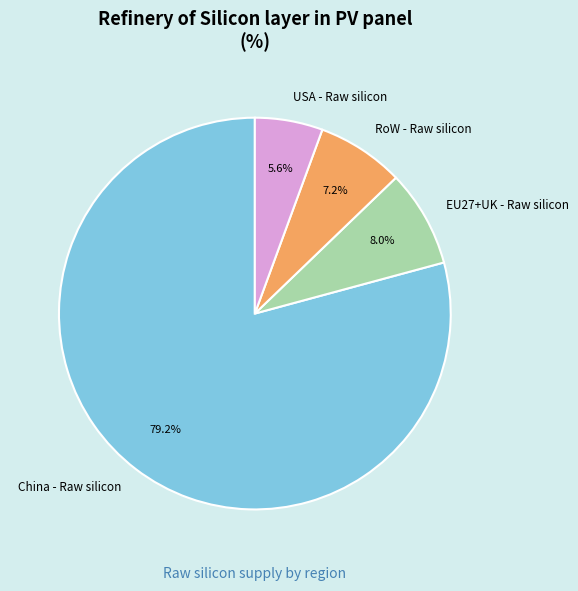

Is EU27+UK - Raw silicon the majority of the pie?

No